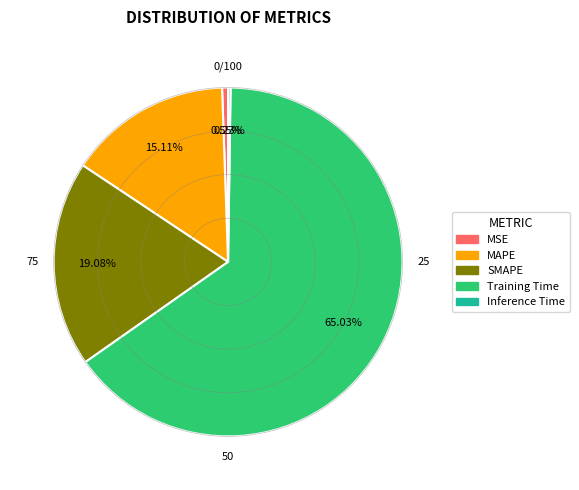

Is it true that SMAPE is 19% of the pie?

True